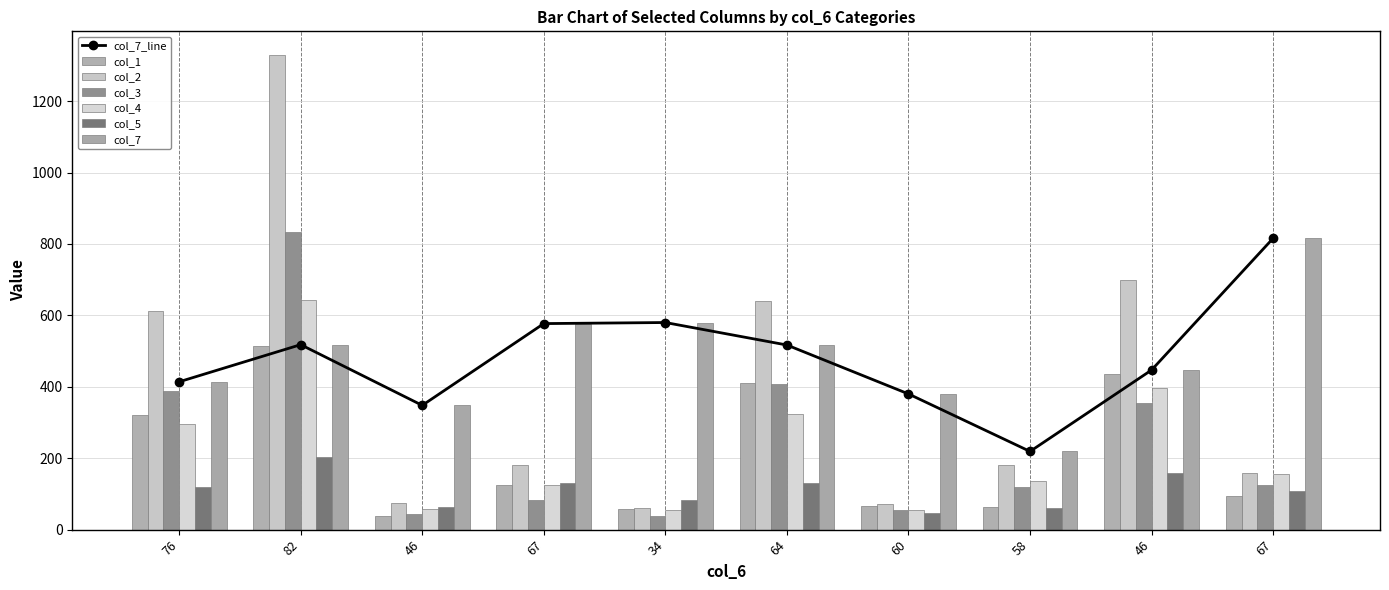

True or false: col_4 has a value of 54 at 60.

True